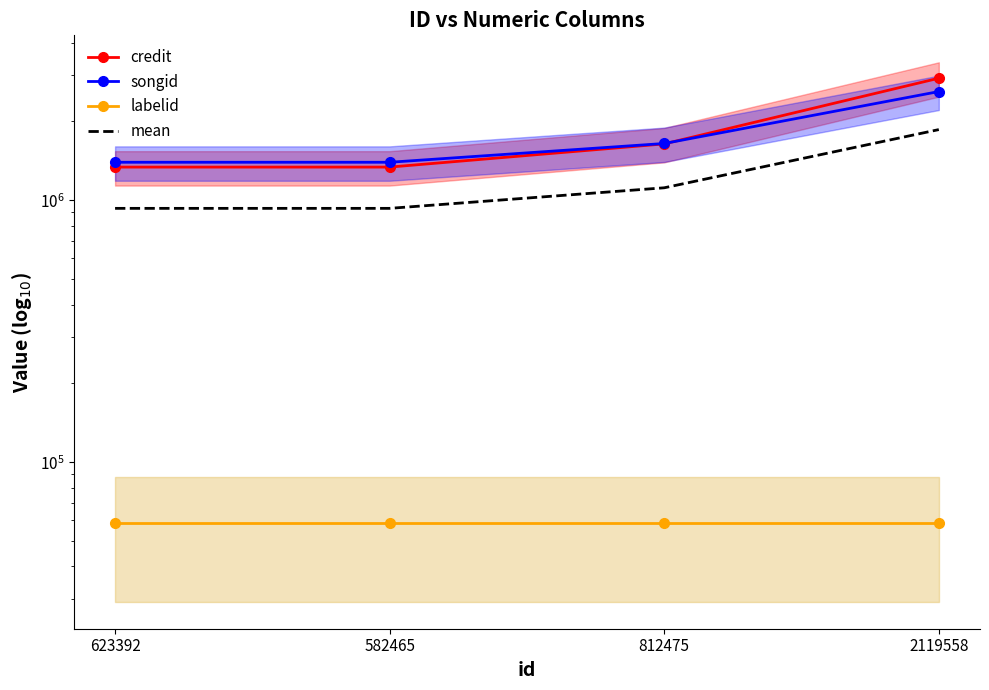

True or false: labelid has more than 1 interior local peaks.

False